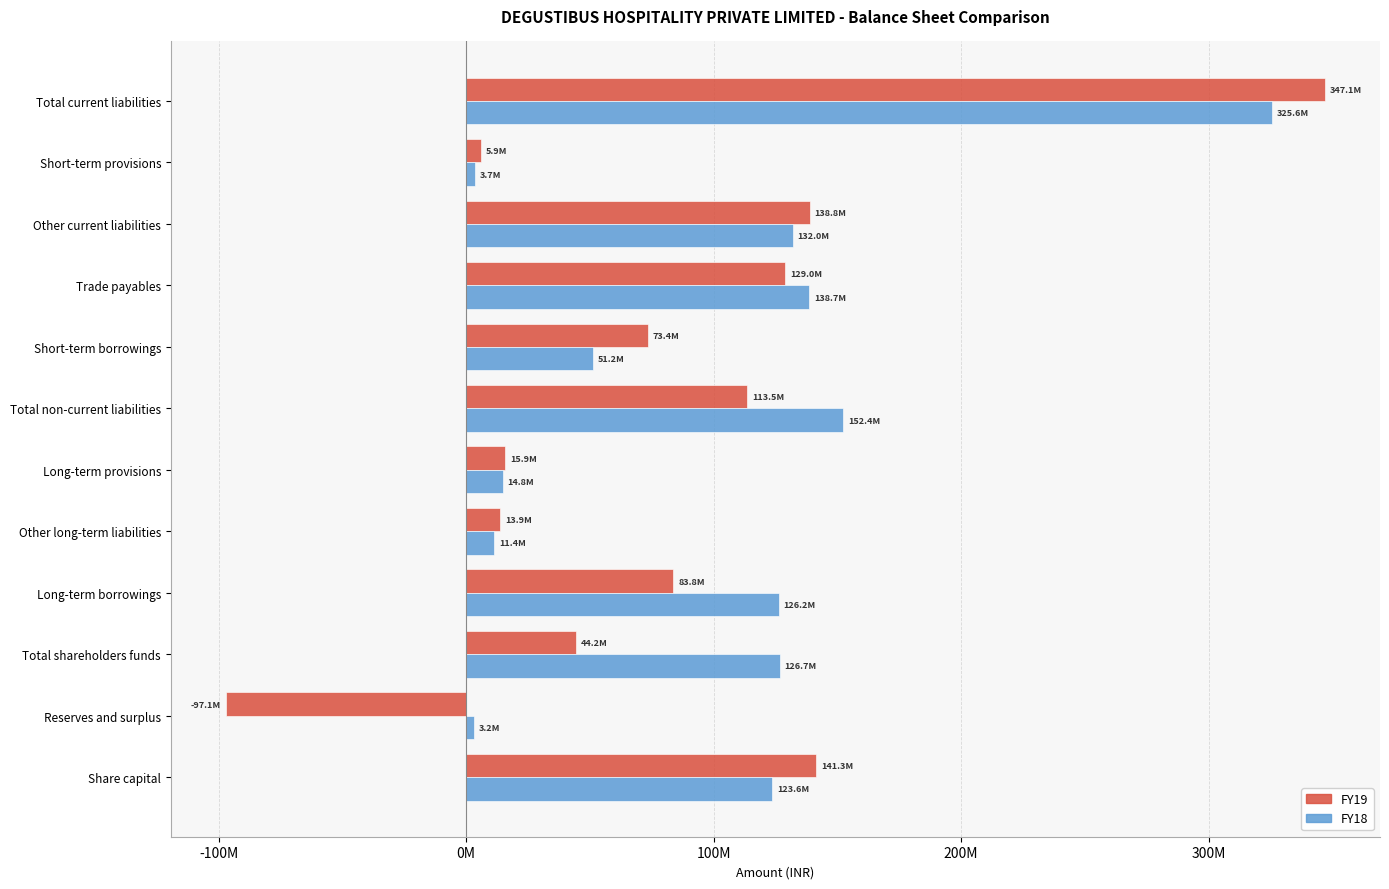

What are all the series names shown in the legend?

FY19, FY18